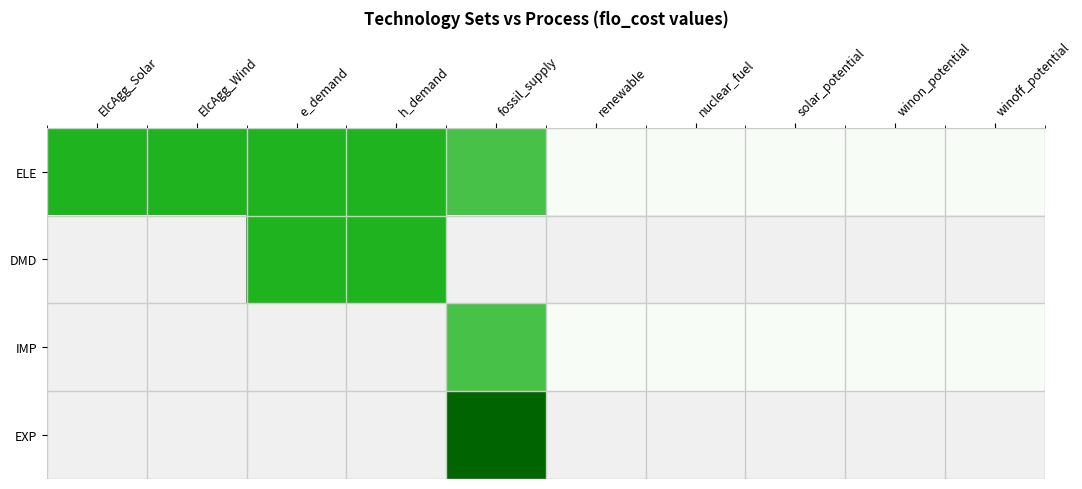

The value of IMP at winoff_potential is 0.6. True or false?

False